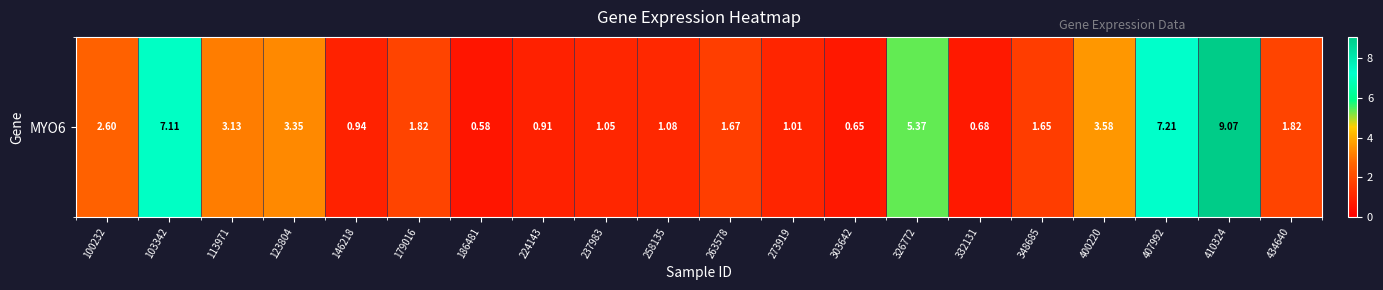

Rank the categories by value from highest to lowest.

410324, 407992, 103342, 326772, 400220, 123804, 113971, 100232, 179016, 434640, 263578, 348685, 258135, 237983, 273919, 146218, 224143, 332131, 303642, 186481